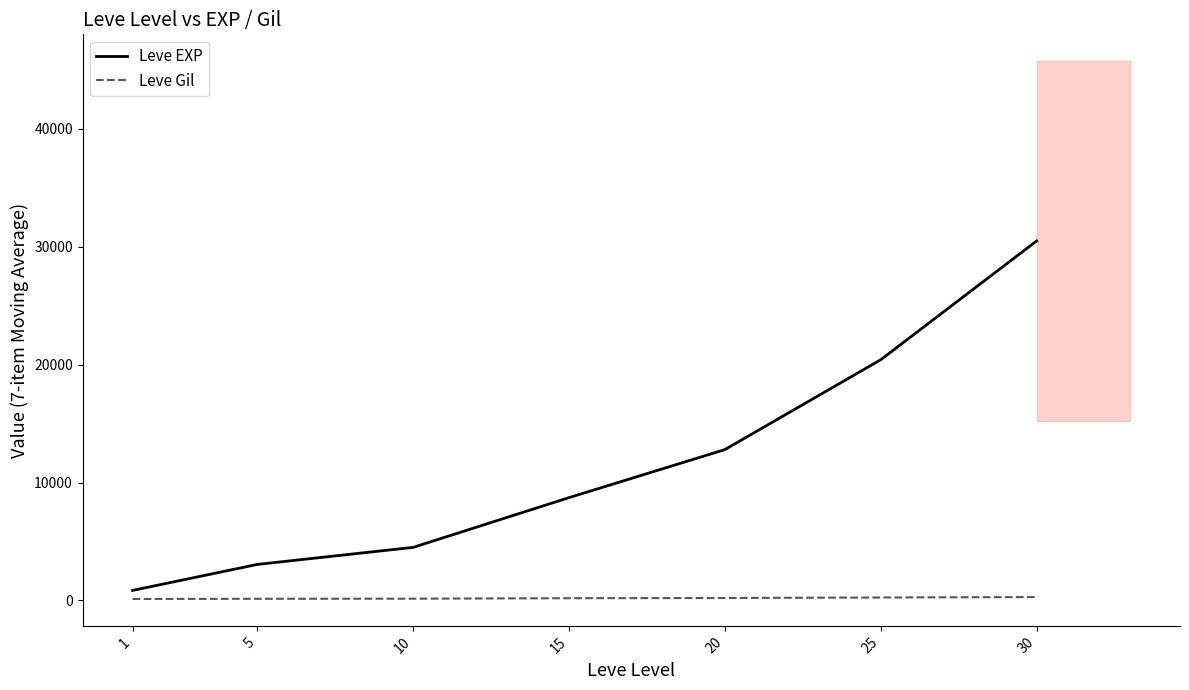

At which label does Leve EXP first exceed 8723?

15